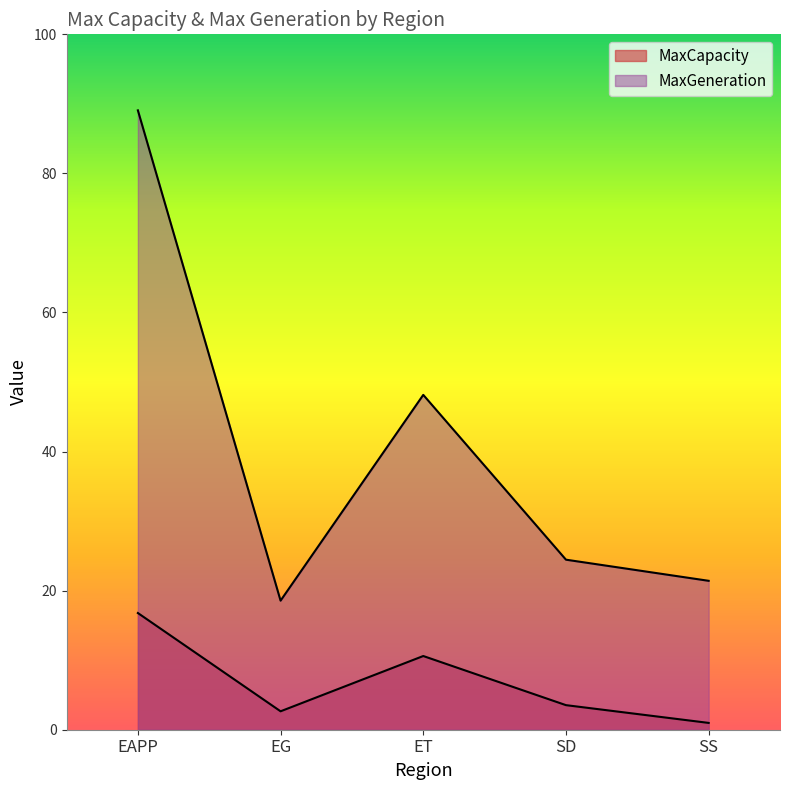

What is the label of the 1st point from the right?

SS